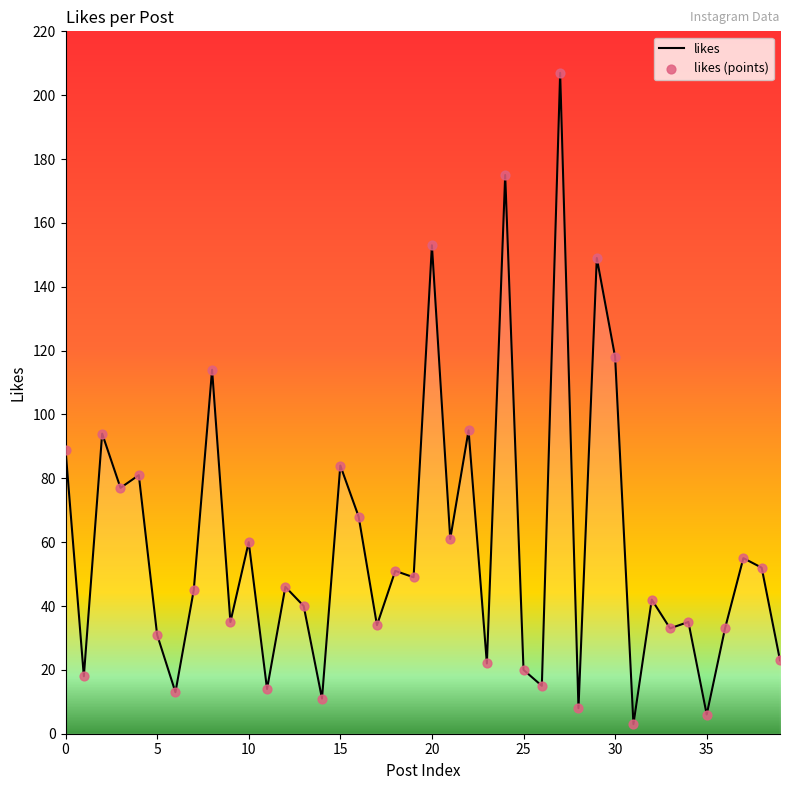

What is the greatest value displayed?

207